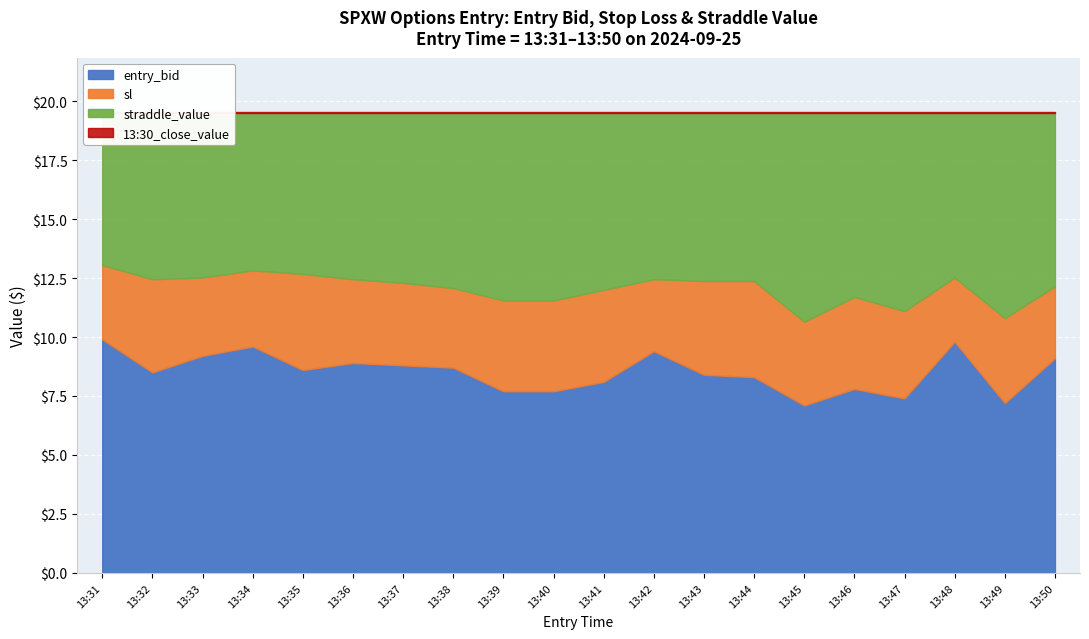

At which category is the sum across all series the highest?

13:31